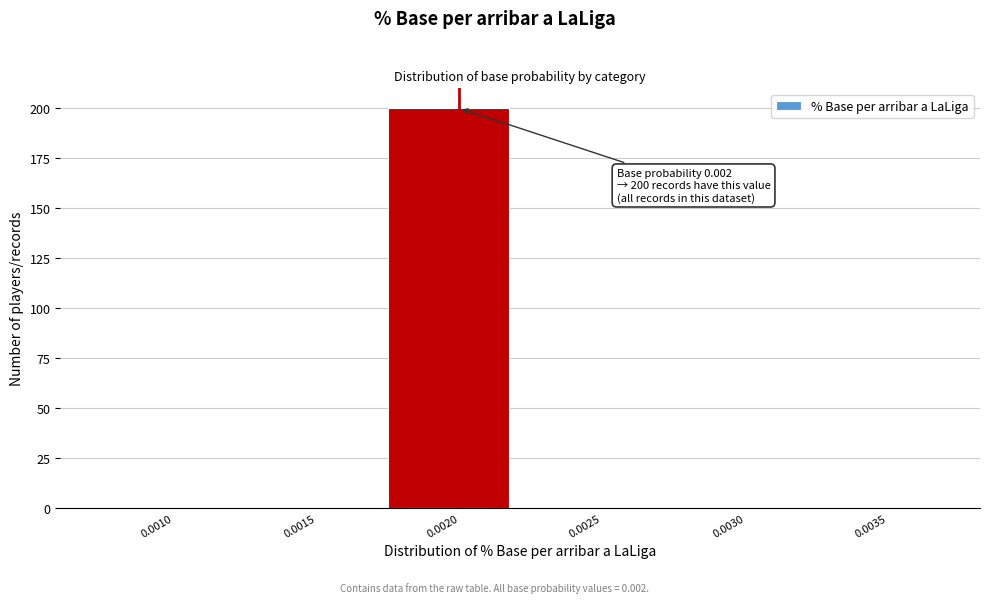

Reading right to left, transcribe all the data shown in this chart.

0.0035=0	0.0030=0	0.0025=0	0.0020=200	0.0015=0	0.0010=0